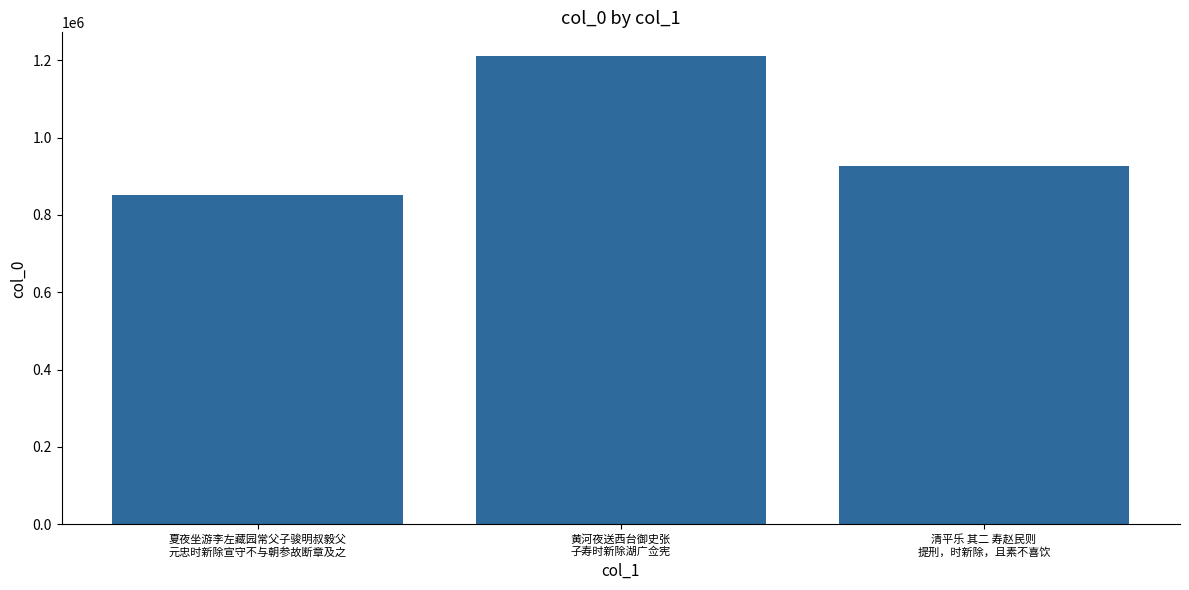

List the labels in order of value, smallest first.

夏夜坐游李左藏园常父子骏明叔毅父
元忠时新除宣守不与朝参故断章及之, 清平乐 其二 寿赵民则
提刑，时新除，且素不喜饮, 黄河夜送西台御史张
子寿时新除湖广佥宪